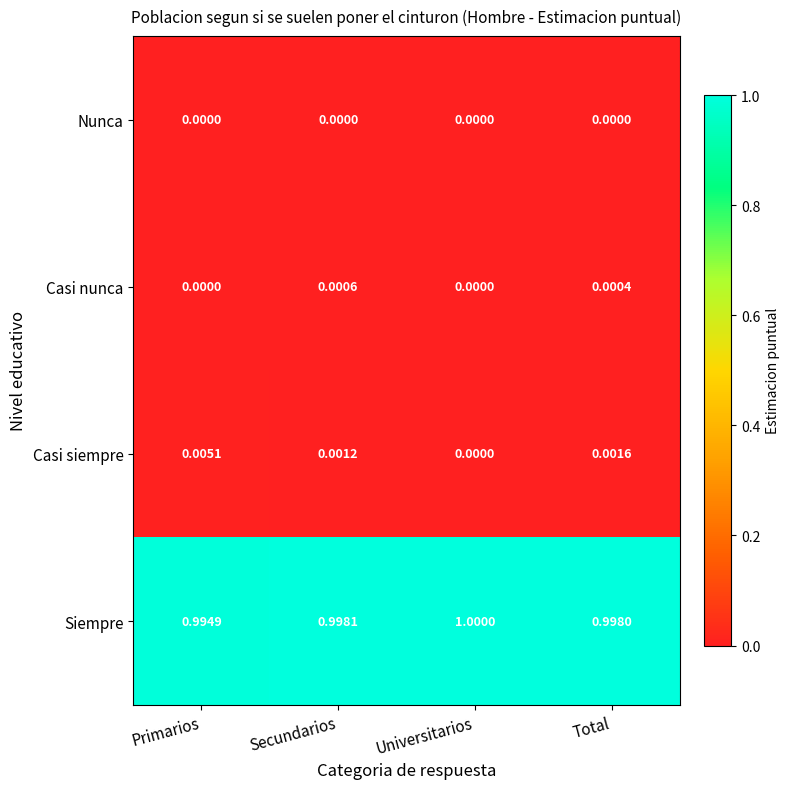

Which category has the highest value in the Siempre series?

Universitarios